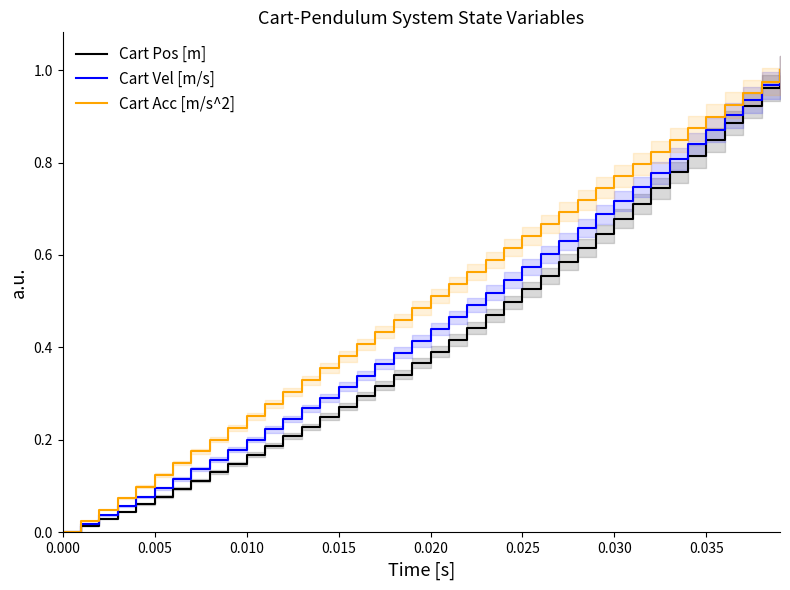

What is the average value of the Cart Pos [m] series?

0.4